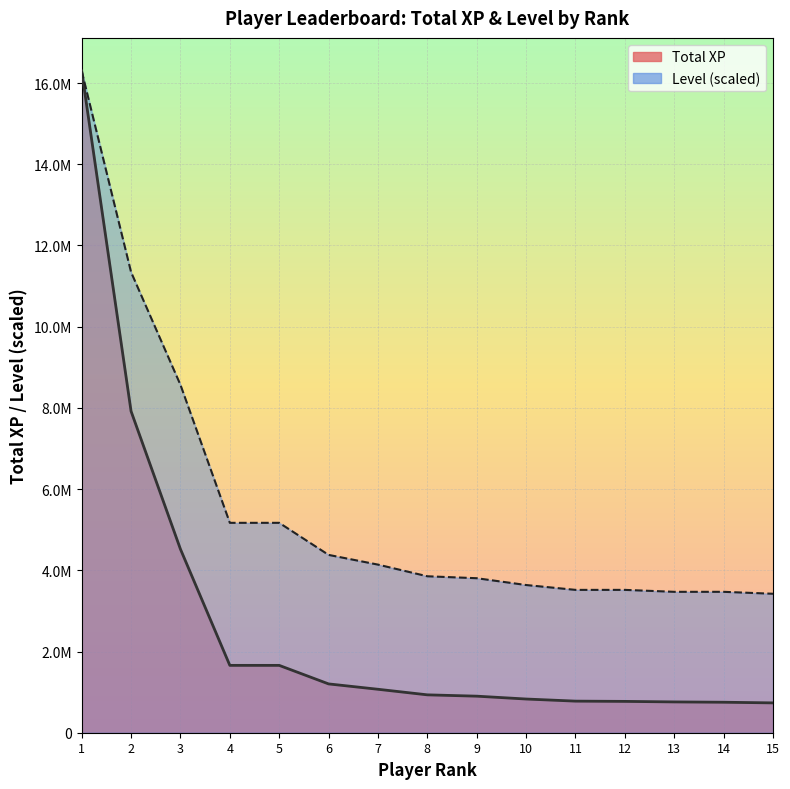

Rank the series at 13 from highest to lowest value.

Level, Total XP